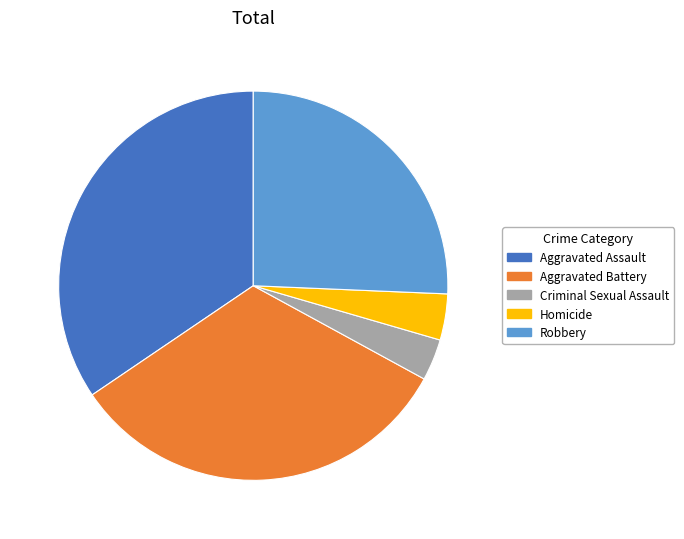

Approximately how many times larger is the value at Aggravated Assault compared to Criminal Sexual Assault?

10.0